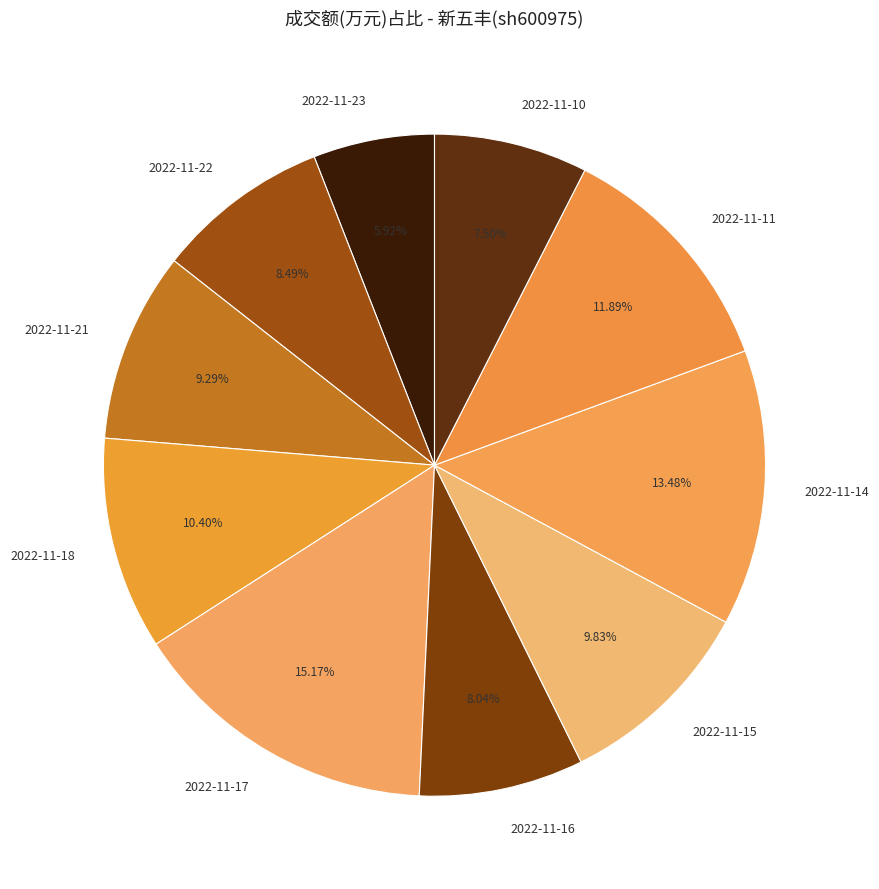

What is the largest slice in the pie chart?

2022-11-17